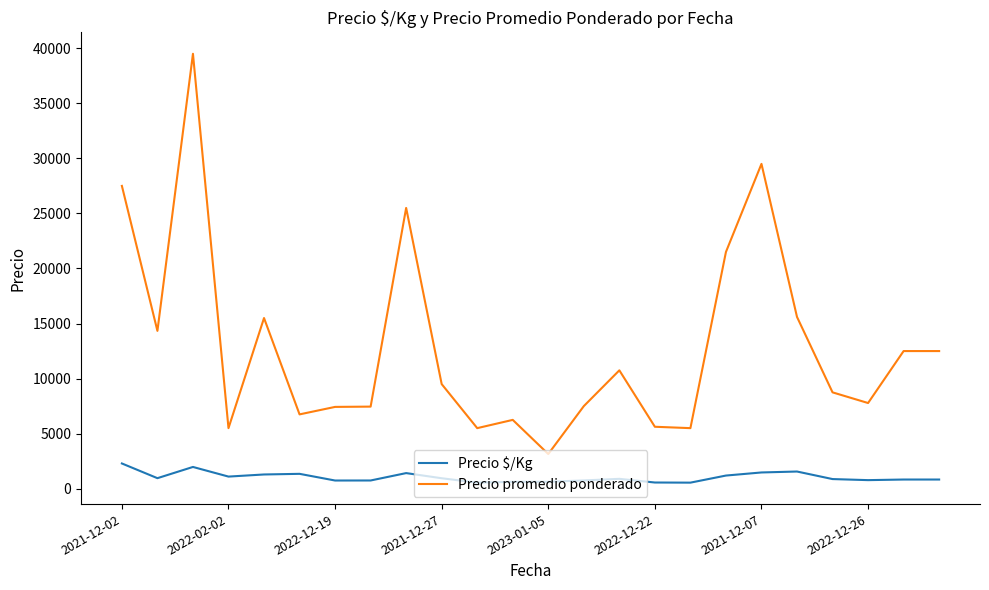

Which series has the largest total across all categories?

Precio promedio ponderado